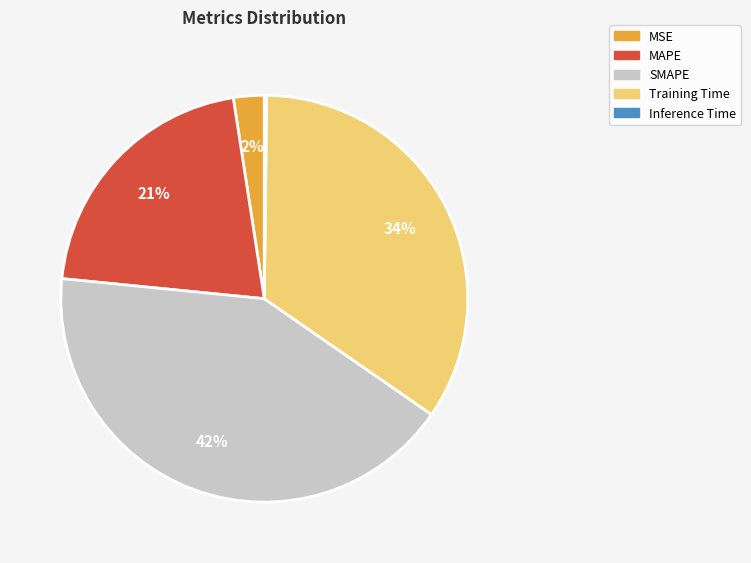

True or false: SMAPE accounts for 52% of the total.

False